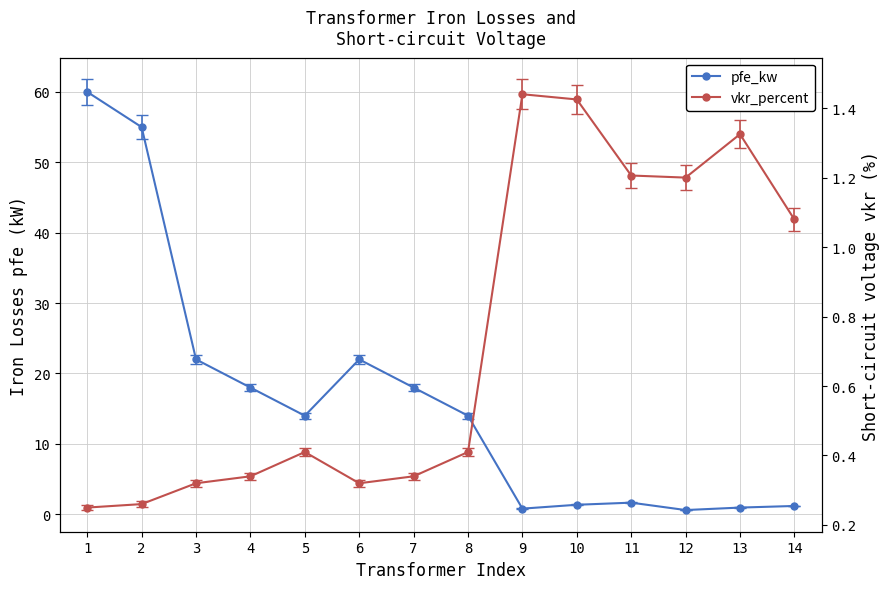

Rank the series by their maximum value, from highest to lowest.

pfe_kw, vkr_percent